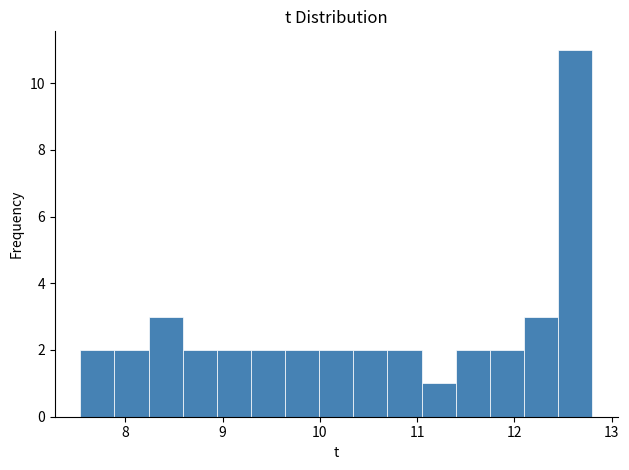

Around what value on the x-axis is the tallest bar? Give the approximate position of its centre, as read against the axis.

12.6